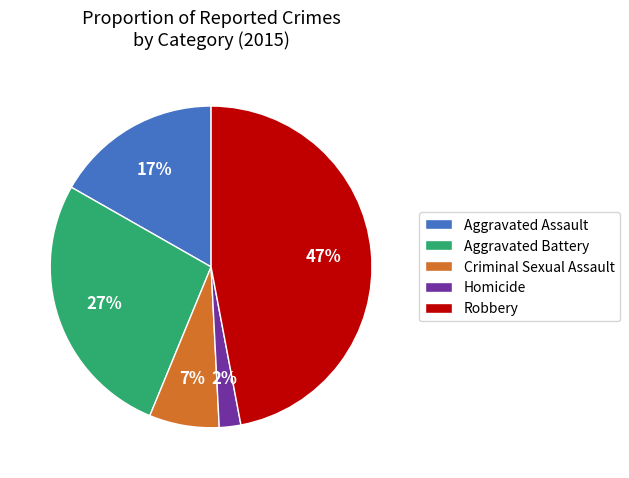

Which category has the smallest portion of the pie?

Homicide